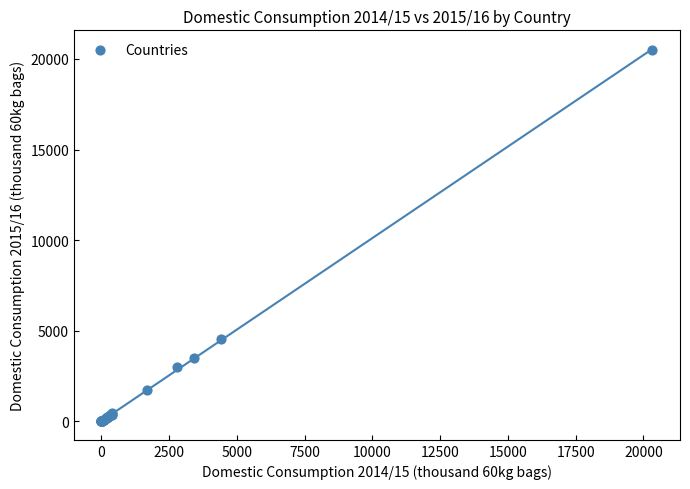

What Y value in the scatter plot is closest to 10254?

4550.0